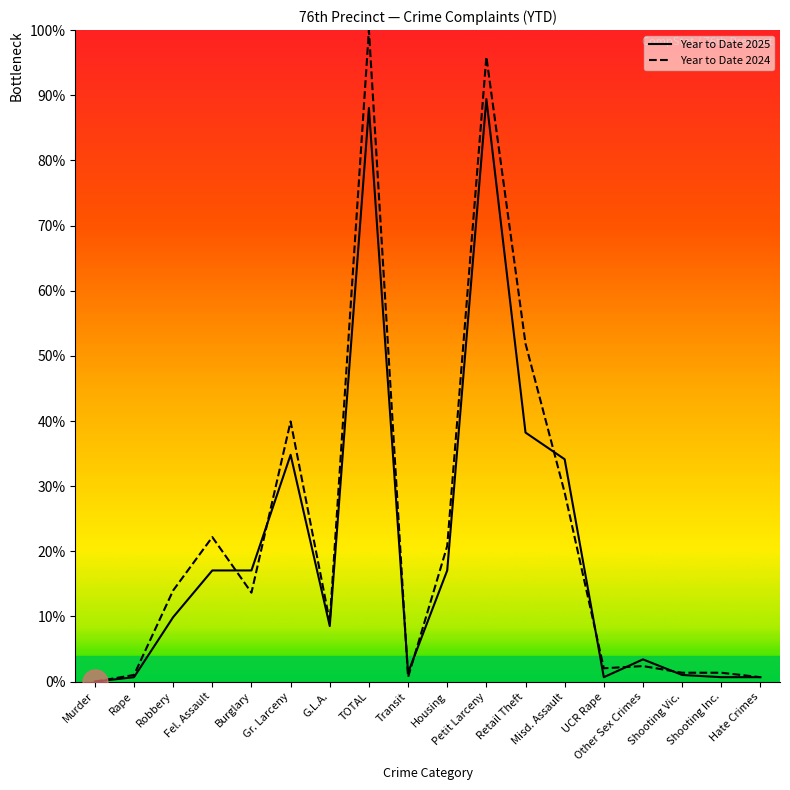

How many values in the Year to Date 2025 series exceed 9?

9